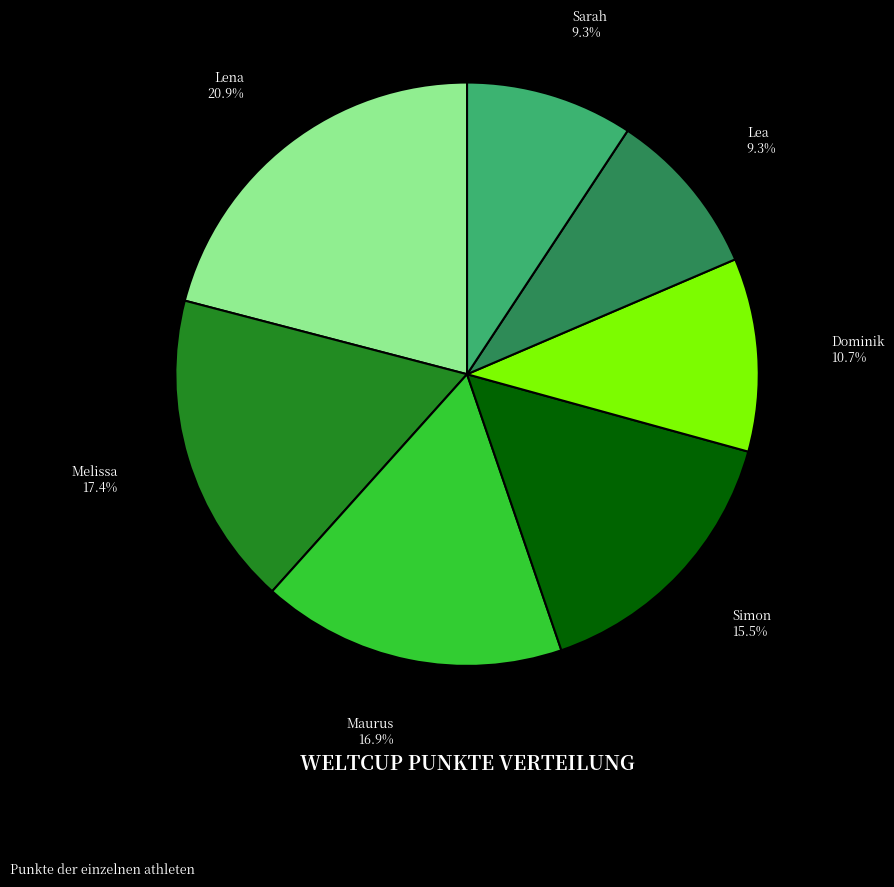

Is it true that Dominik is 3% of the pie?

False